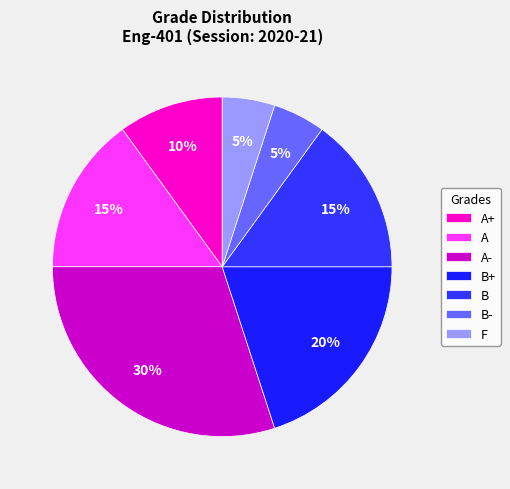

Does any single category account for the majority?

No